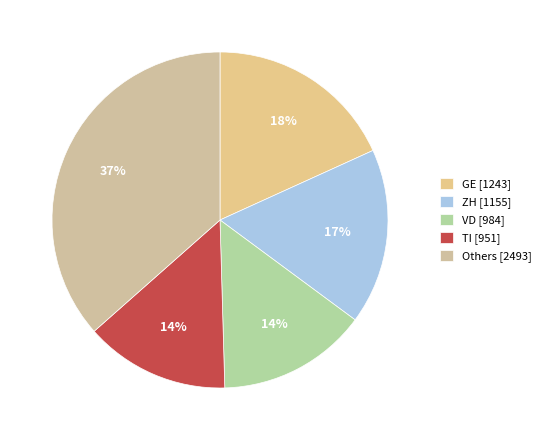

Does any single category account for the majority?

No